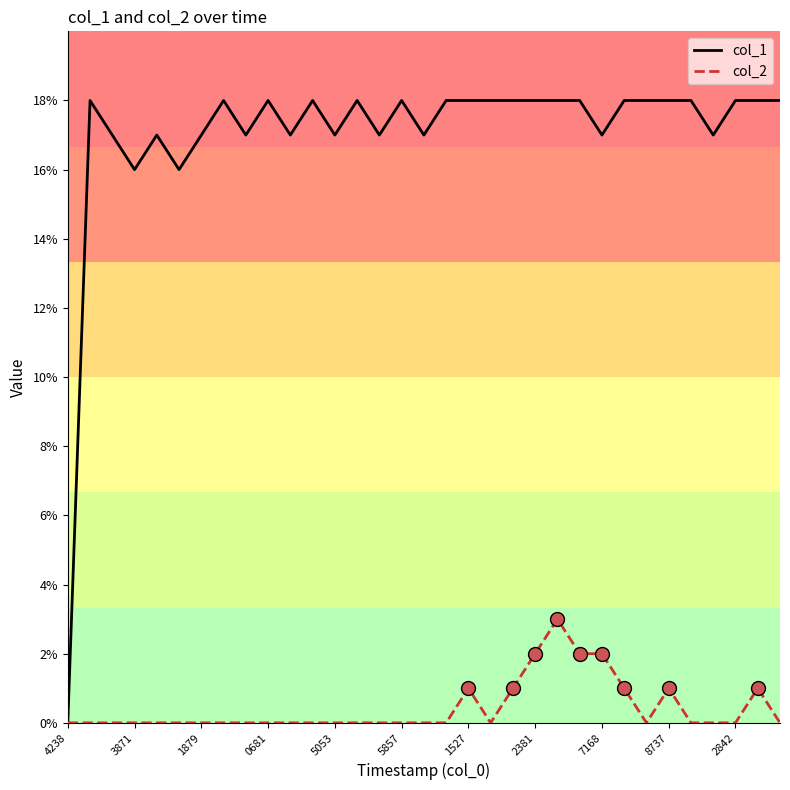

Which series has the largest range (max minus min)?

col_1